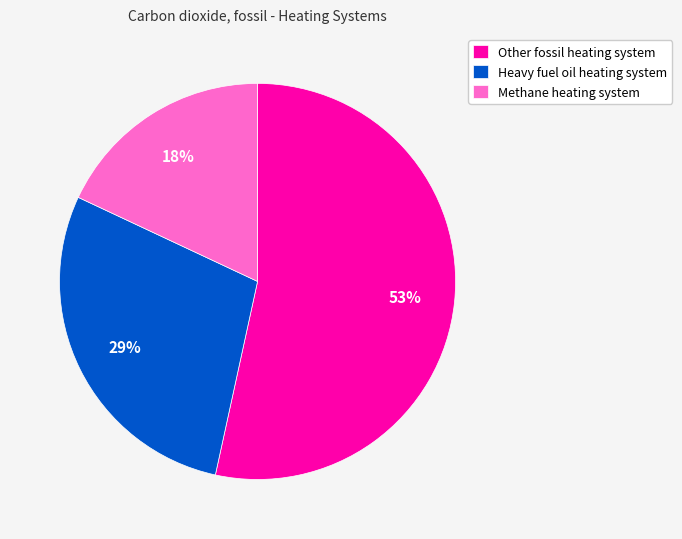

True or false: Other fossil heating system accounts for 68% of the total.

False